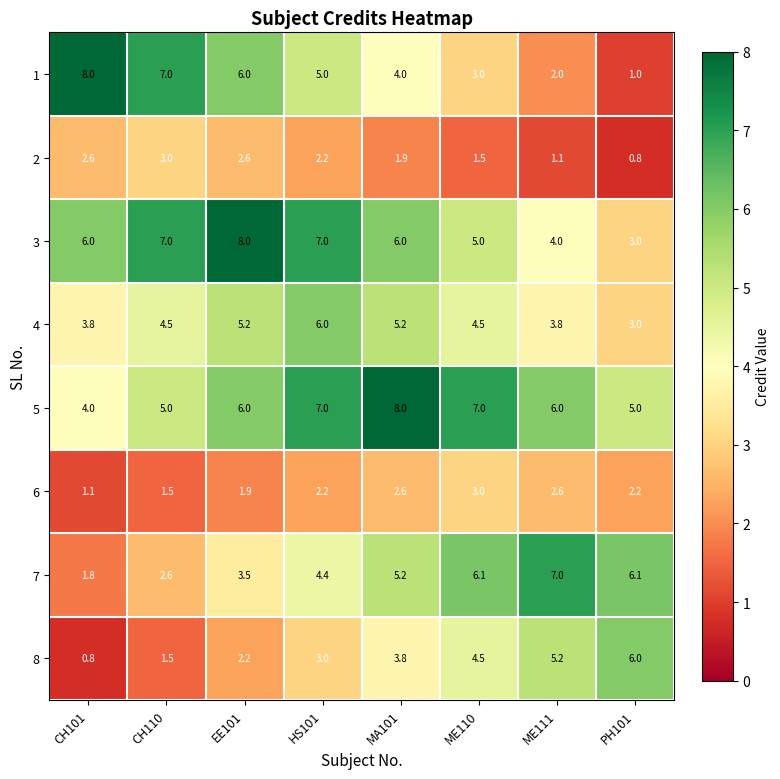

Which category has the lowest value in the 7 series?

CH101